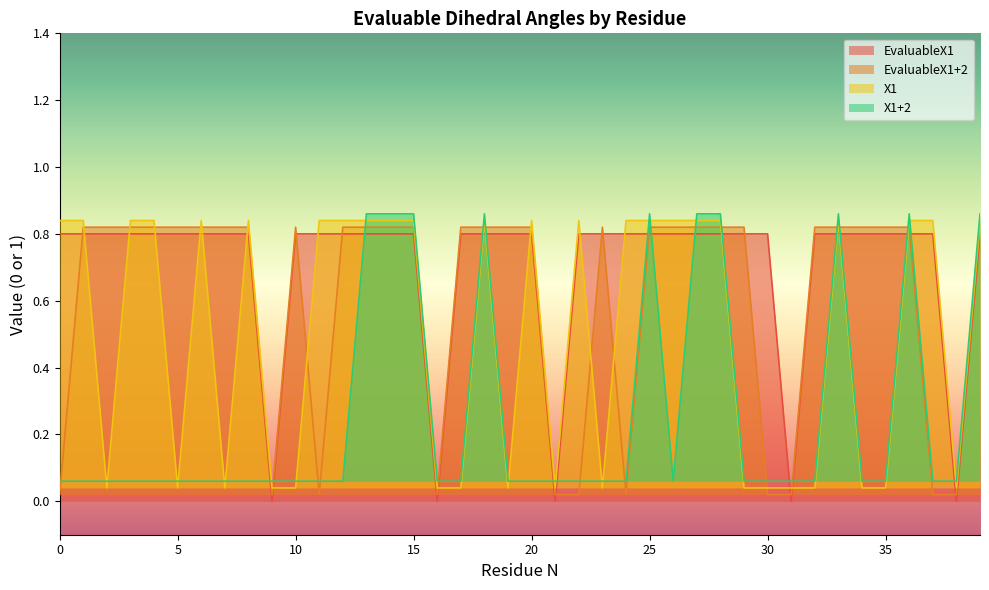

Rank the series by their maximum value, from lowest to highest.

EvaluableX1, EvaluableX1+2, X1, X1+2